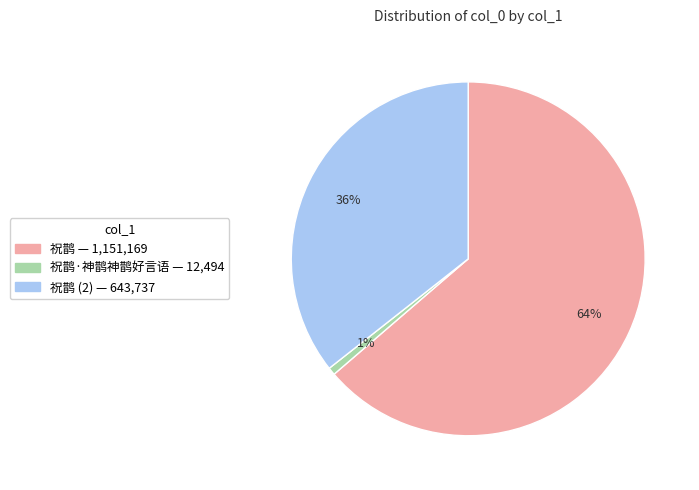

To the nearest percent, what is the average slice percentage?

33%